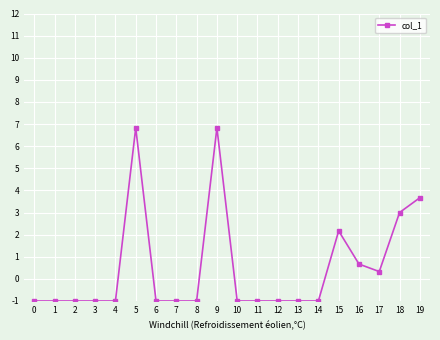

What is the value of the 8th point from the left?

-1.0